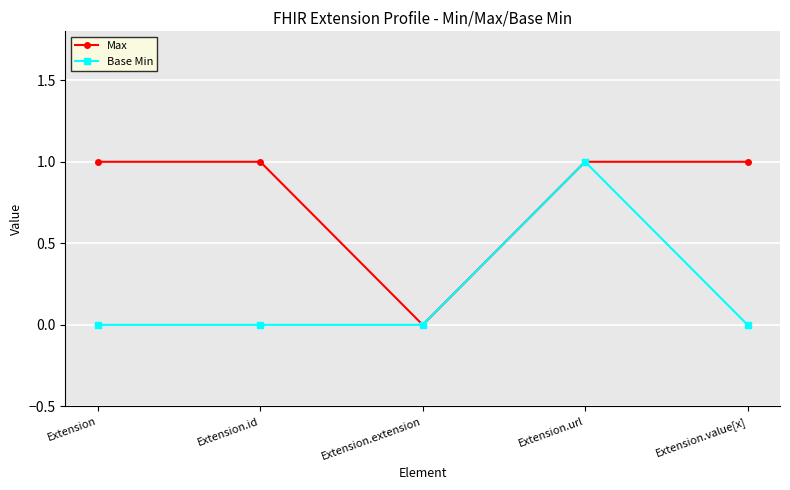

How many categories are shown in the chart?

5